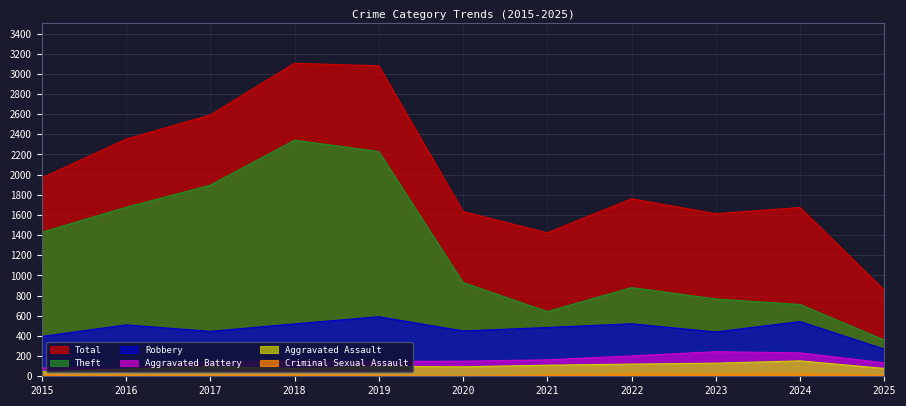

What is the spread (max minus min) of values at 2021?

1409